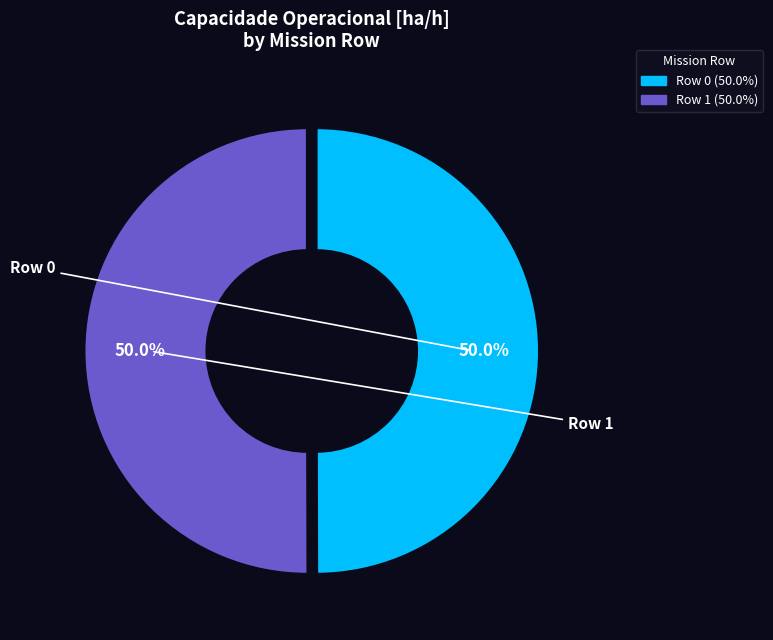

Approximately how many times larger is the value at Row 0 compared to Row 1?

1.0